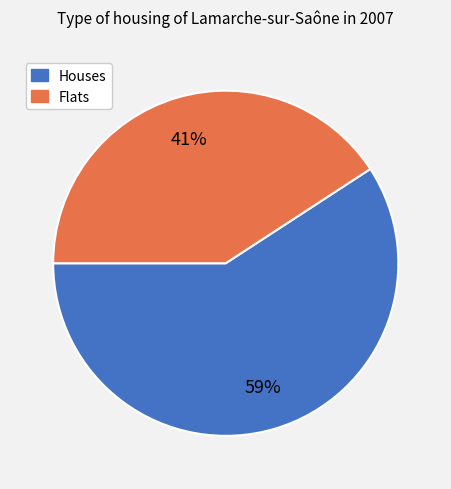

To the nearest percent, what is the average slice percentage?

50%